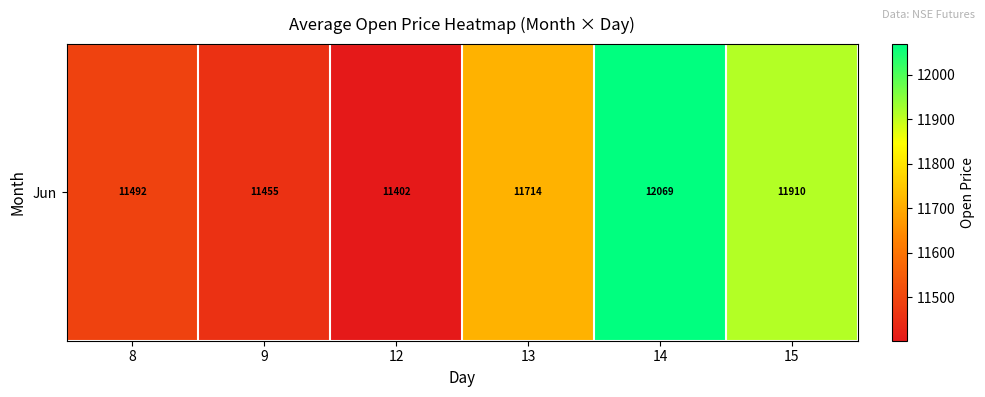

Which label corresponds to the smallest value in the chart?

12